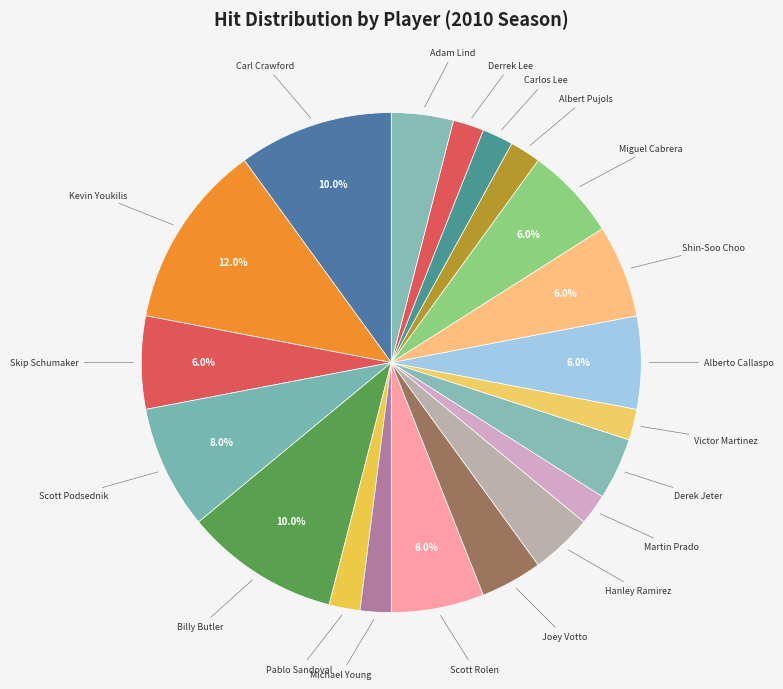

How many slices are in this pie chart?

20